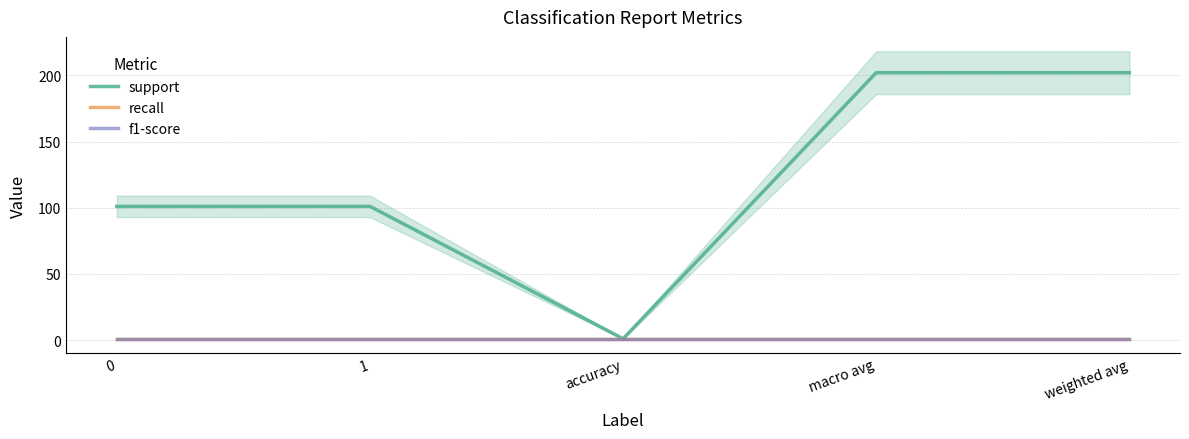

What are all the series names shown in the legend?

support, recall, f1-score